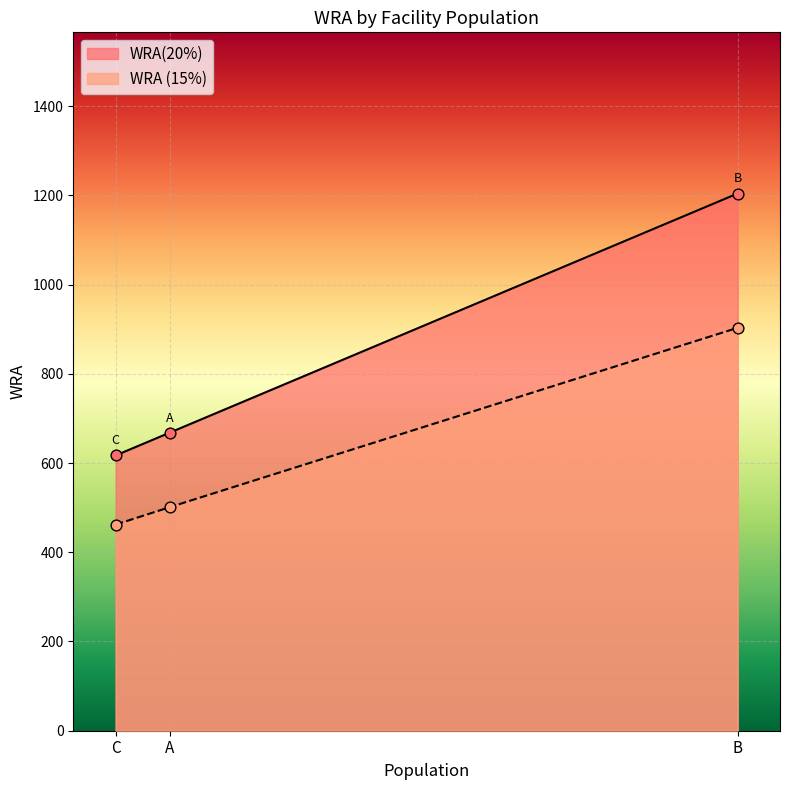

What is the total value across all series at C?

1079